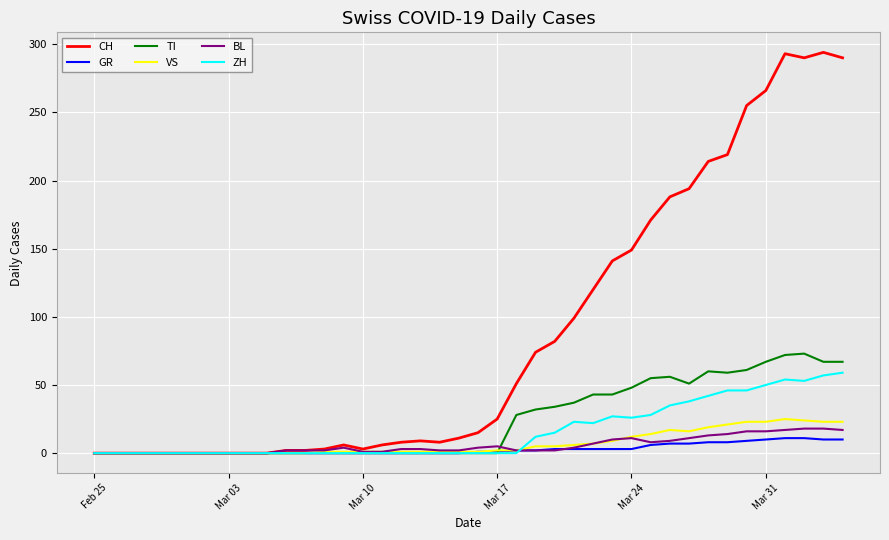

Which series has the widest spread of values?

CH